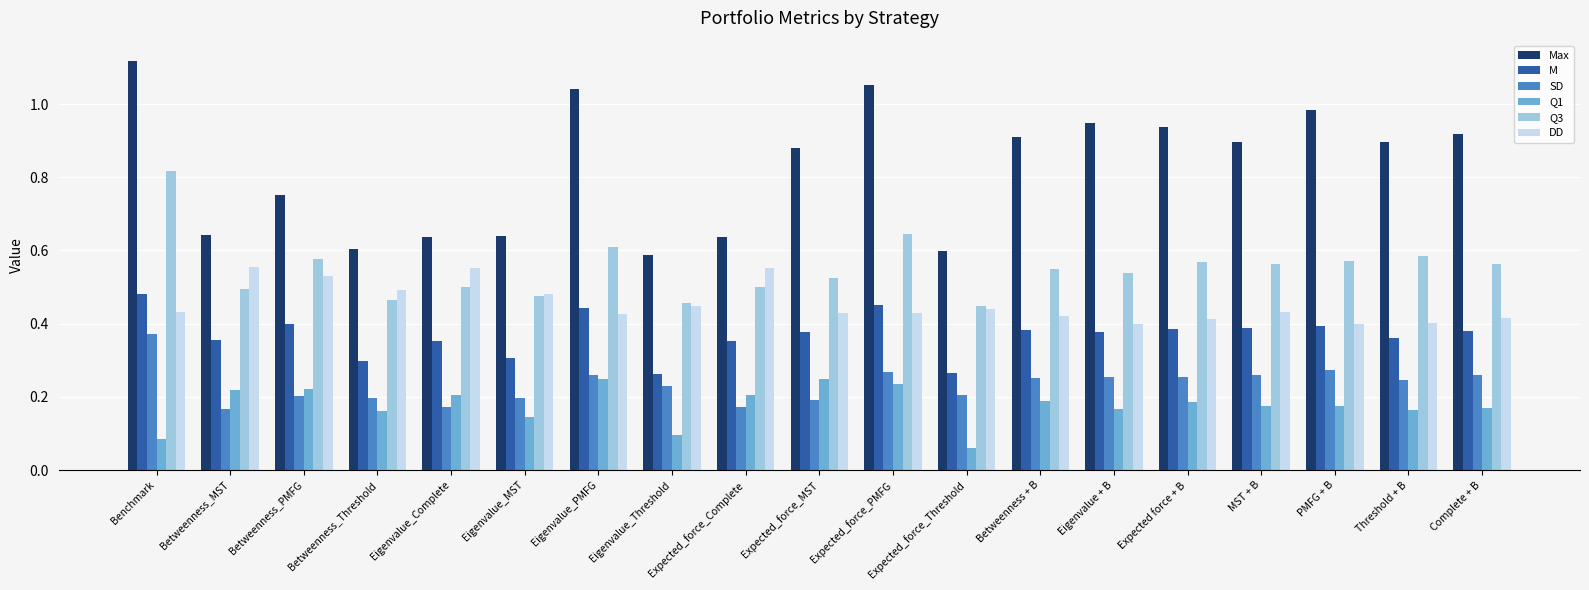

True or false: Q1 has a value of 0.3 at Threshold + B.

False